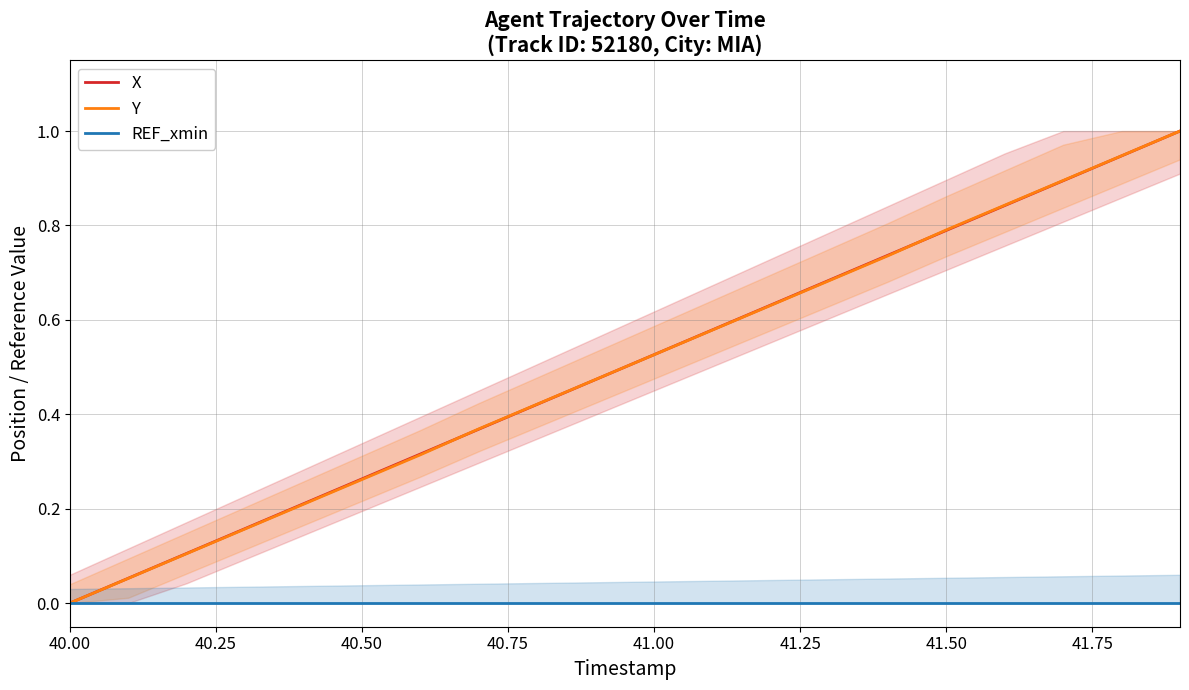

Reading left to right, extract all data points from this chart.

X: 0.0	0.1	0.1	0.2	0.2	0.3	0.3	0.4	0.4	0.5	0.5	0.6	0.6	0.7	0.7	0.8	0.8	0.9	0.9	1.0
Y: 0.0	0.1	0.1	0.2	0.2	0.3	0.3	0.4	0.4	0.5	0.5	0.6	0.6	0.7	0.7	0.8	0.8	0.9	0.9	1.0
REF_xmin: 0.0	0.0	0.0	0.0	0.0	0.0	0.0	0.0	0.0	0.0	0.0	0.0	0.0	0.0	0.0	0.0	0.0	0.0	0.0	0.0